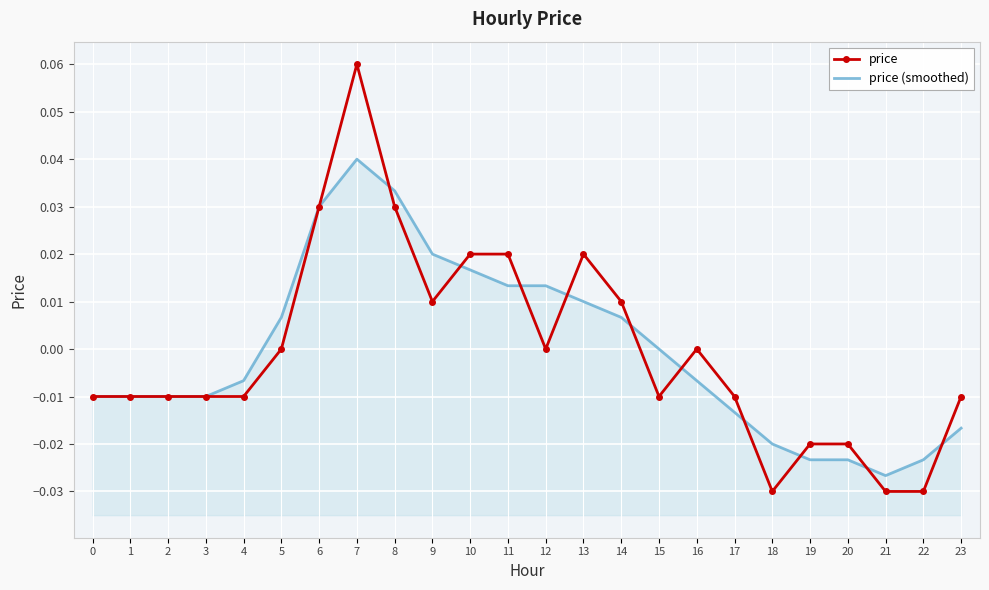

List the labels in order of price (smoothed) value, largest first.

7, 8, 6, 9, 10, 11, 12, 13, 5, 14, 15, 4, 16, 0, 1, 2, 3, 17, 23, 18, 19, 20, 22, 21